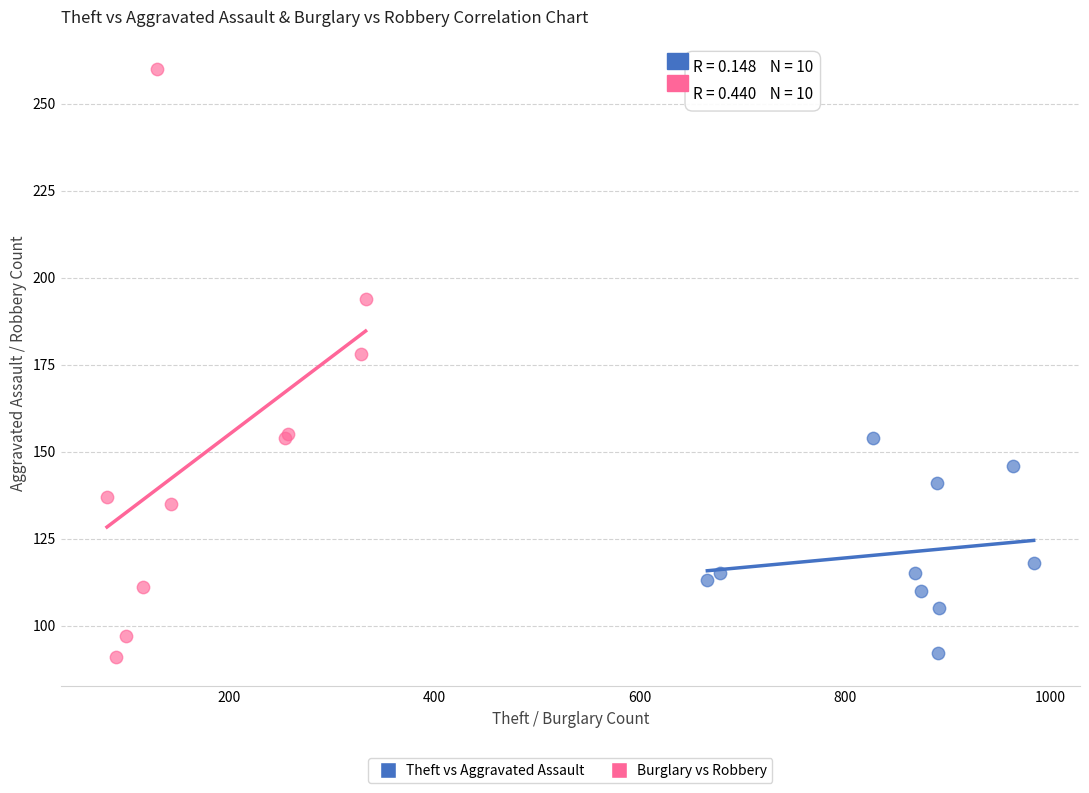

Which series has the widest spread of Y values?

Burglary vs Robbery